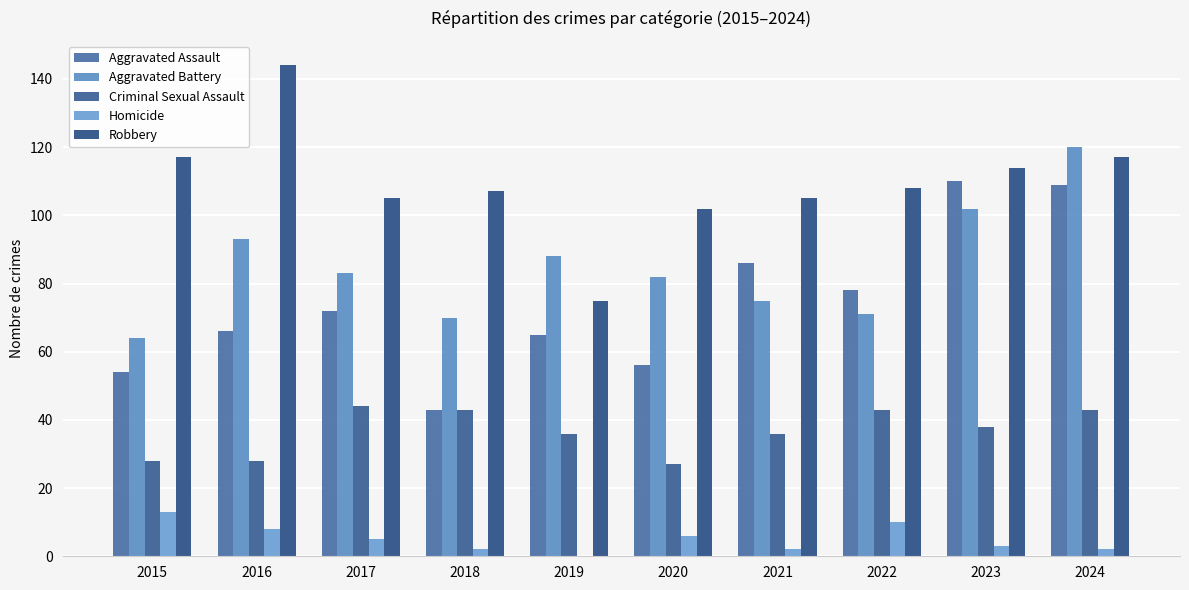

Is it true that Criminal Sexual Assault equals 44 at 2017?

True